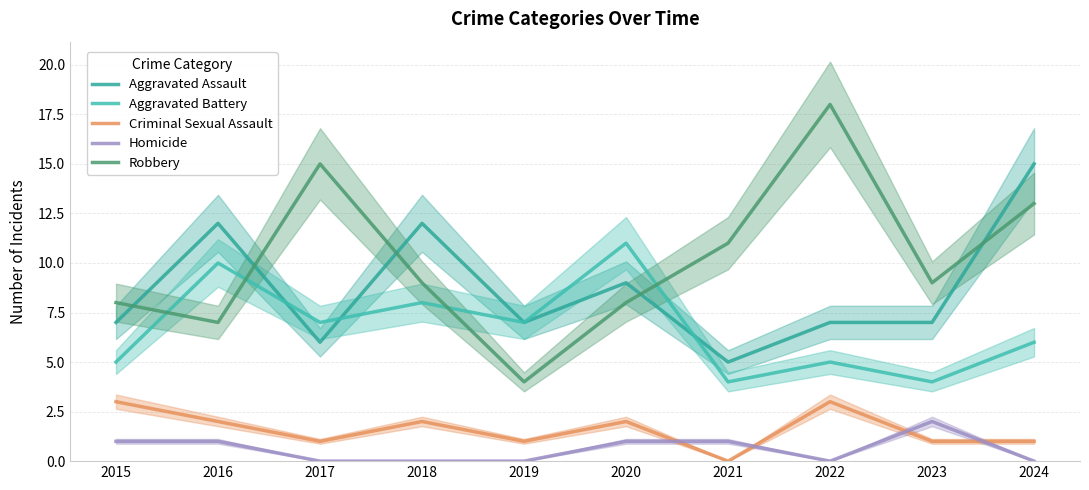

Is this an area chart (filled region under the line)?

No